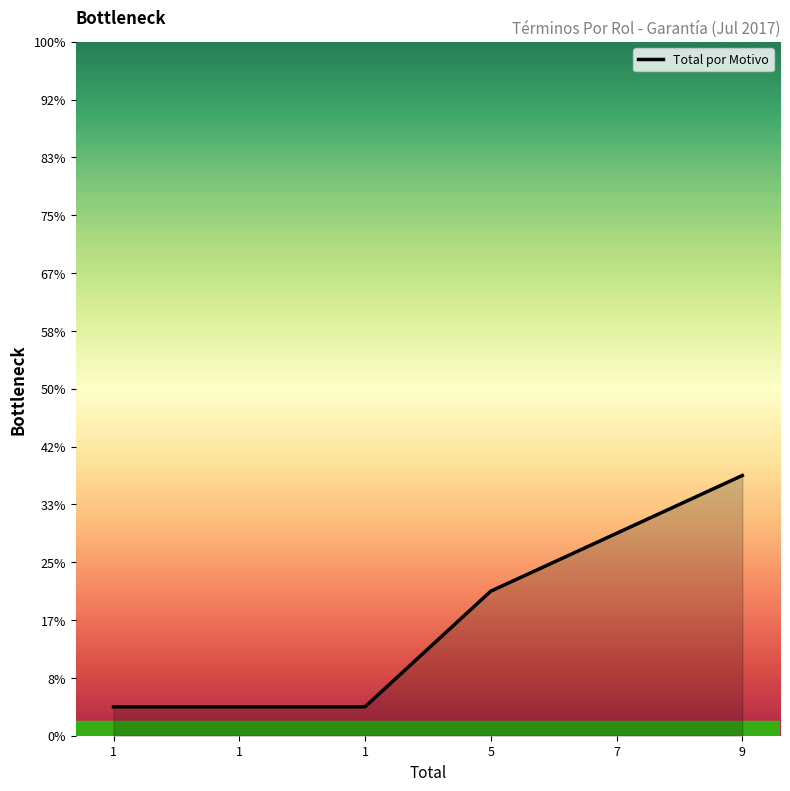

Does the chart display data point markers on the line(s)?

No